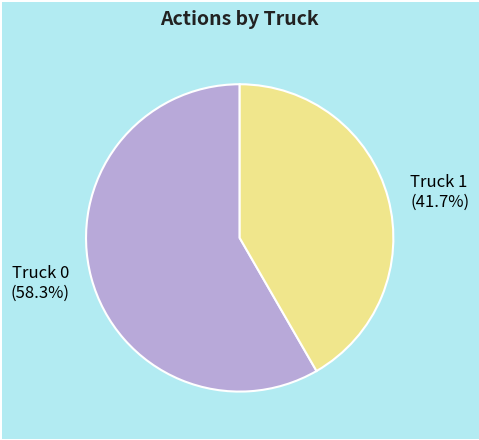

To the nearest percent, what is the difference between the largest and smallest slice percentages?

17%